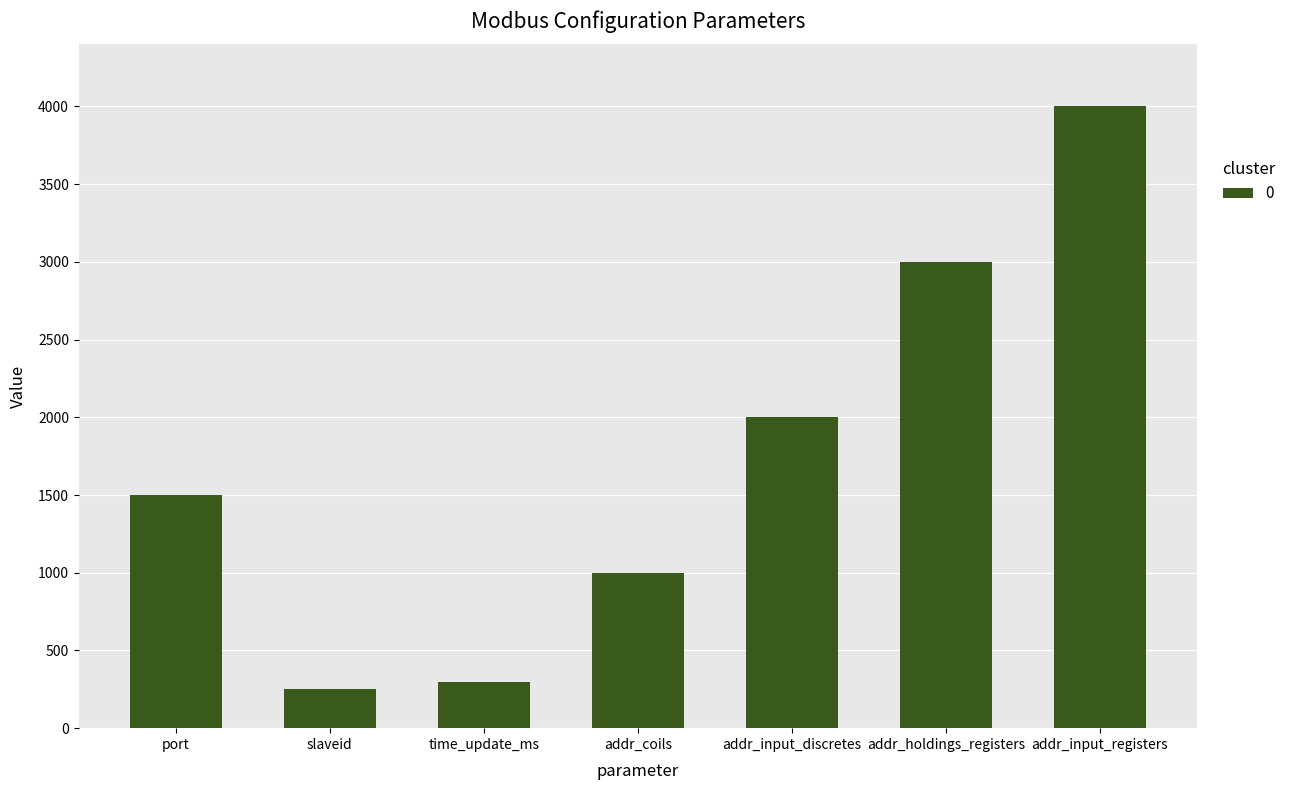

What is the change in value from port to slaveid?

-1247